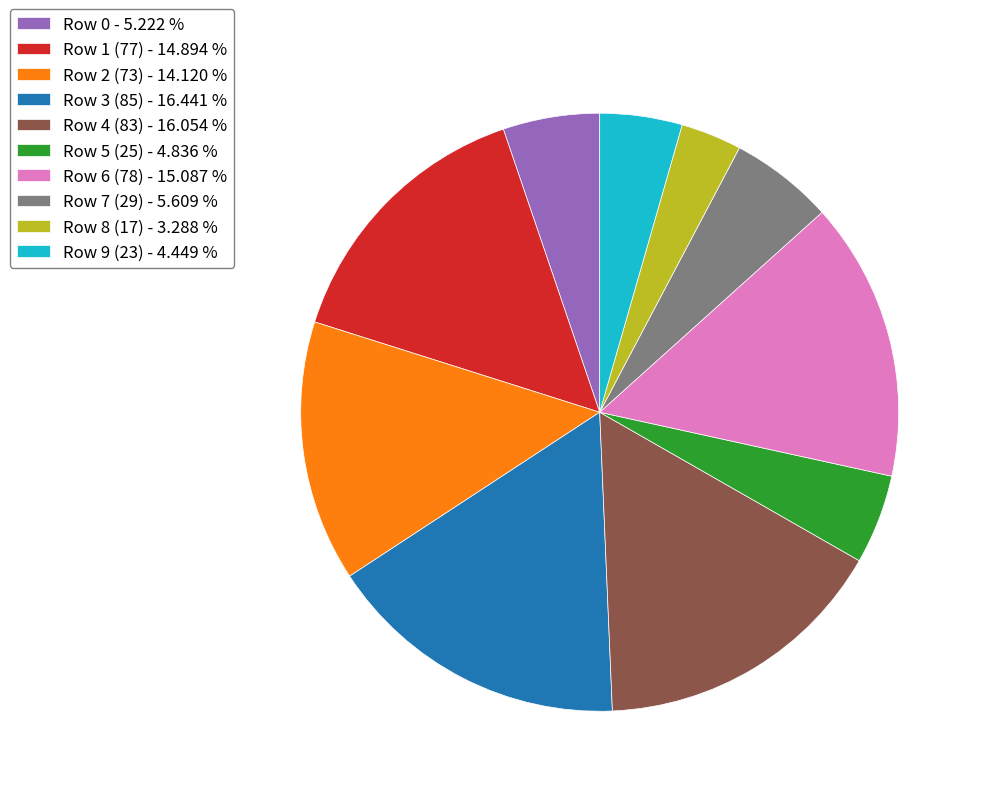

Approximately how many times larger is the value at Row 1 (77) compared to Row 5 (25)?

3.1